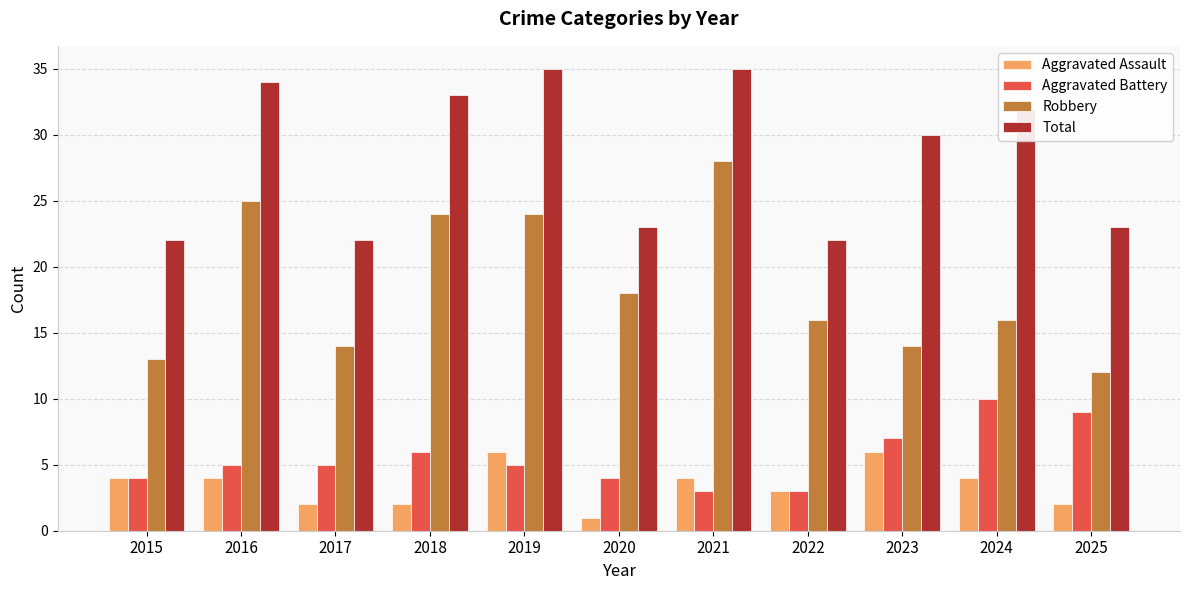

What is the difference between the Total values at 2024 and 2015?

10